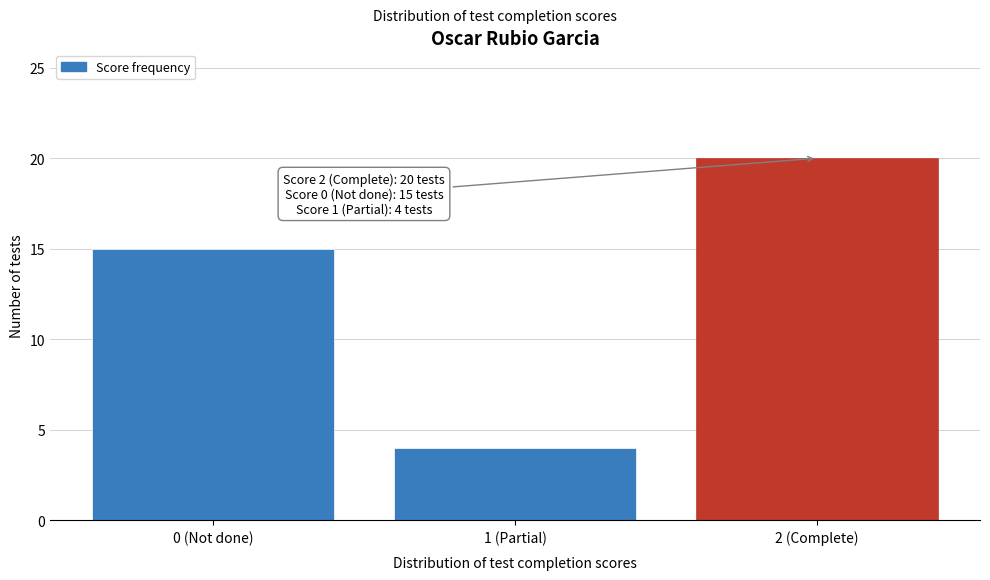

Reading left to right, list all the values displayed in this chart.

0 (Not done)=15	1 (Partial)=4	2 (Complete)=20